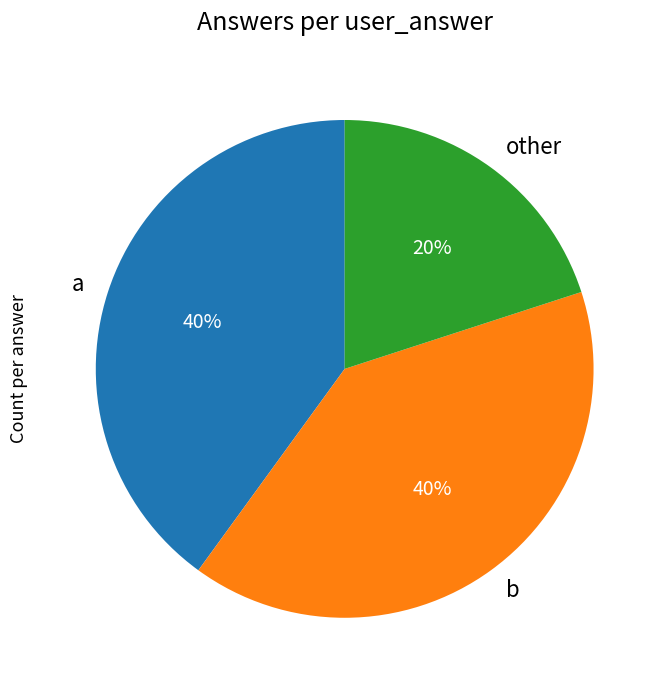

Is it true that b is 40% of the pie?

True